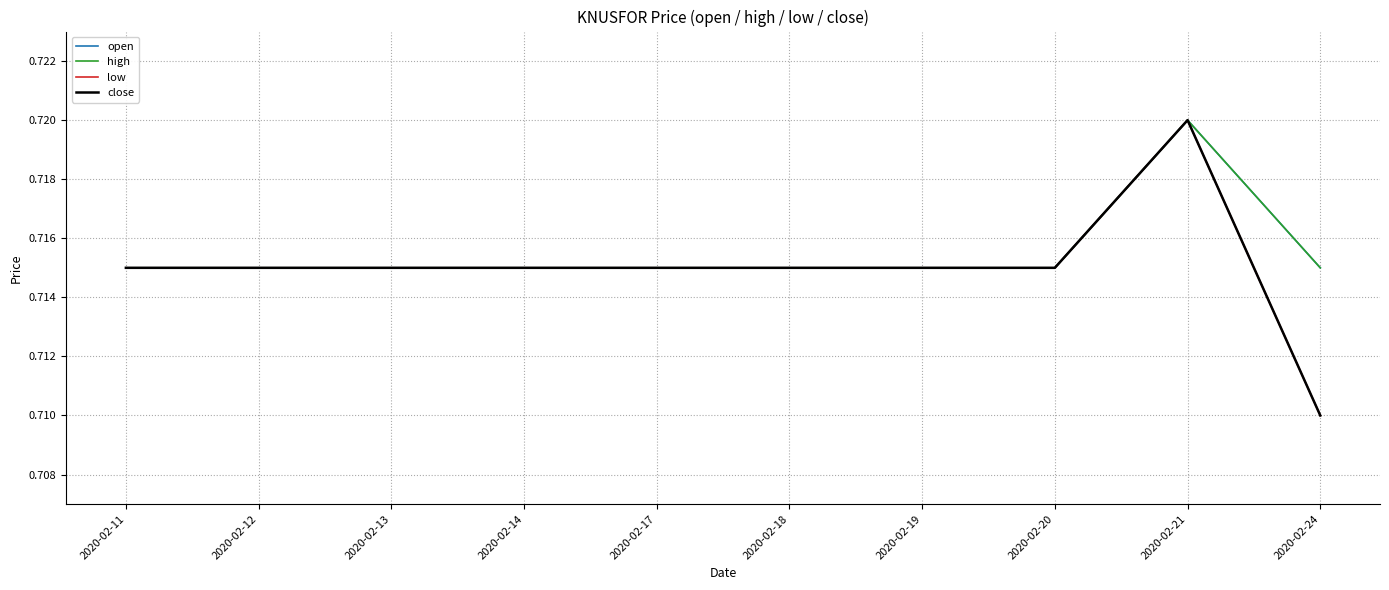

Read the open value at 2020-02-17.

0.7